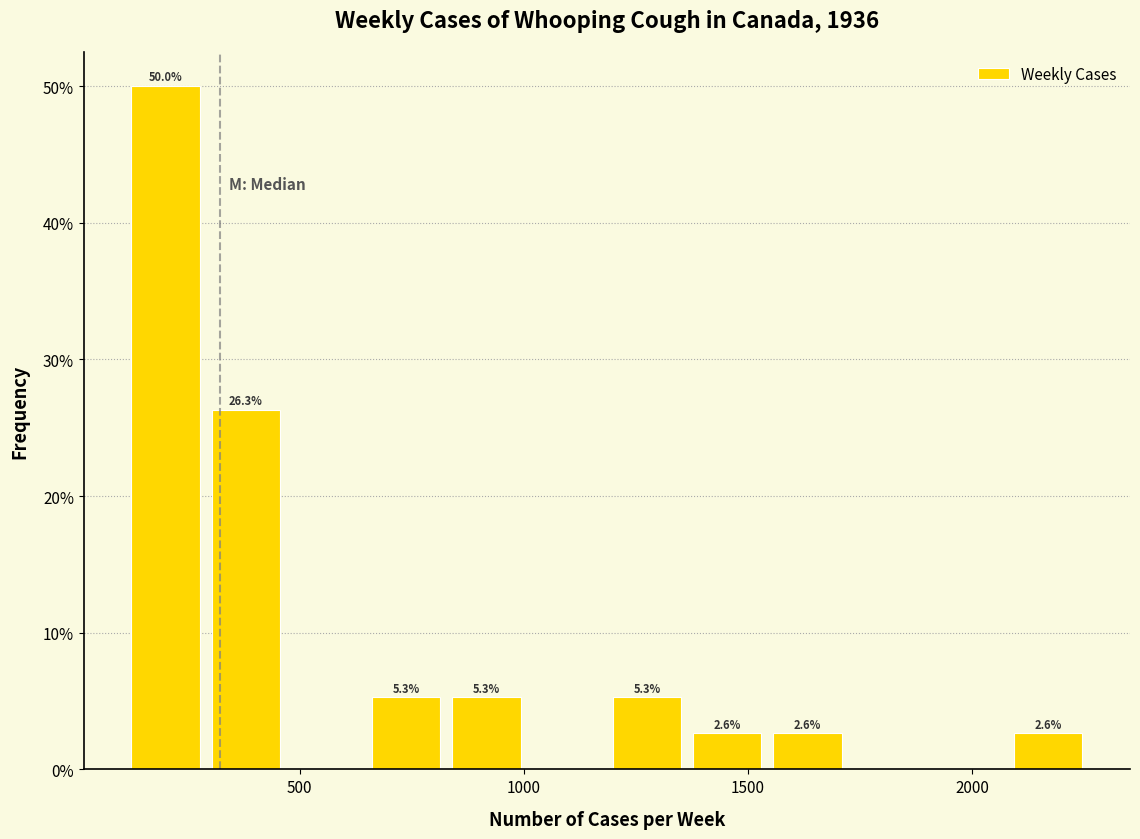

Read against the x-axis, roughly where is the centre of the tallest bar?

200